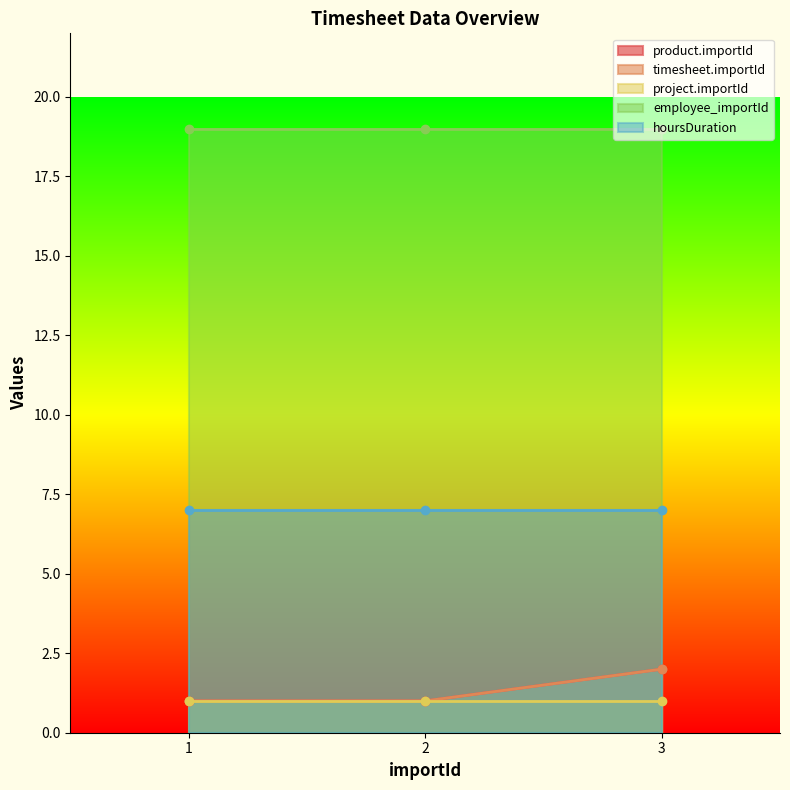

At which category does the chart reach its minimum across all series?

1